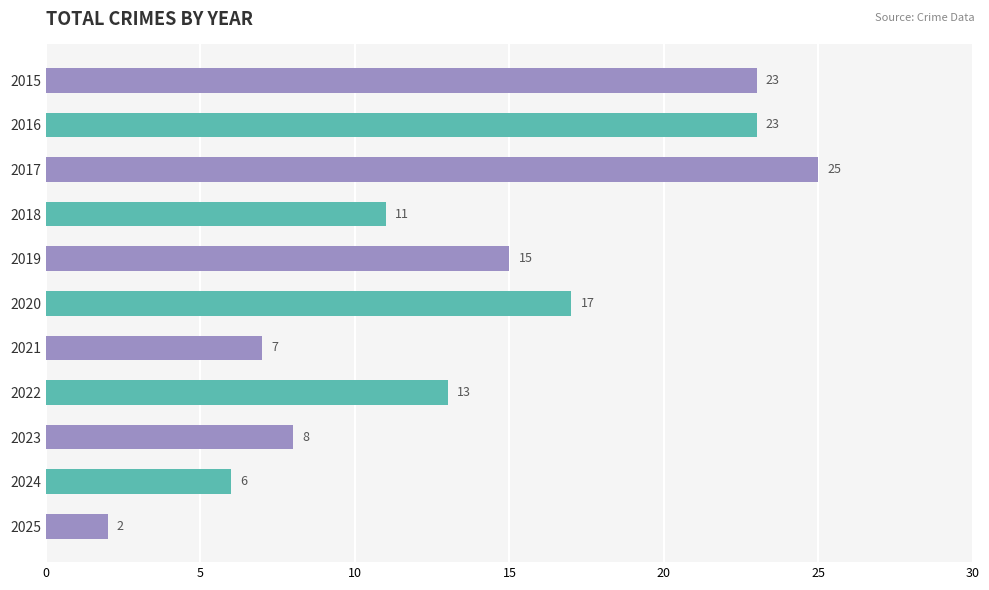

How many categories are shown in the chart?

11